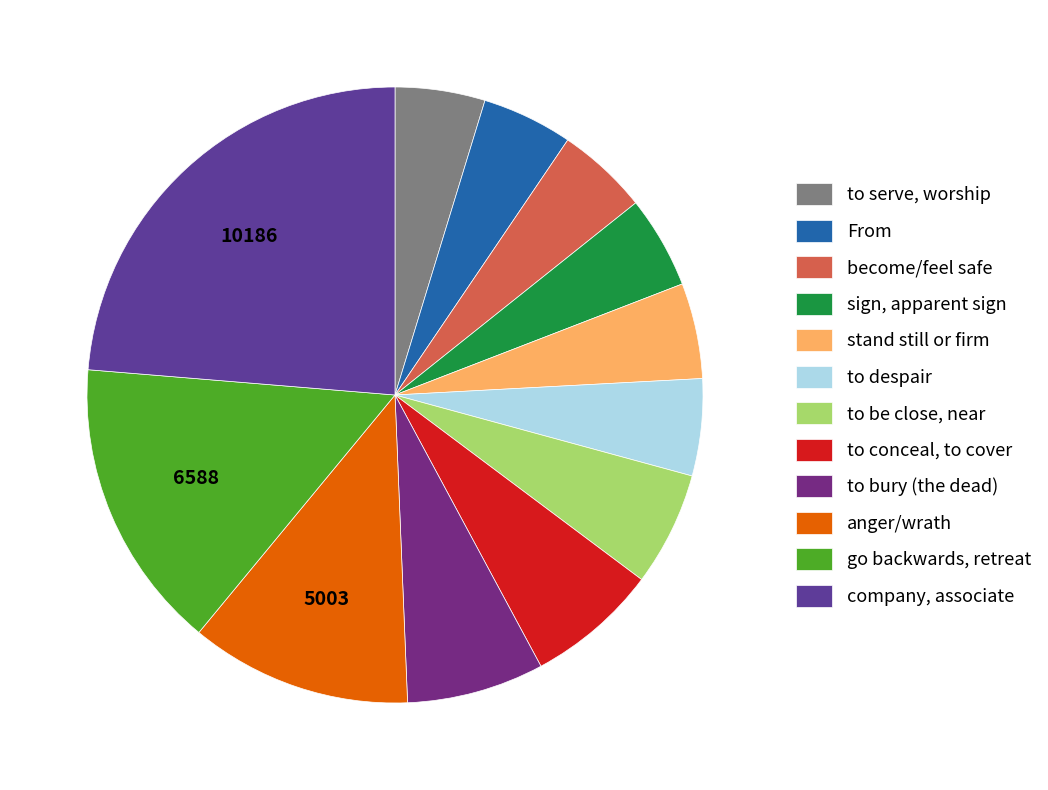

How many segments does this pie chart have?

12